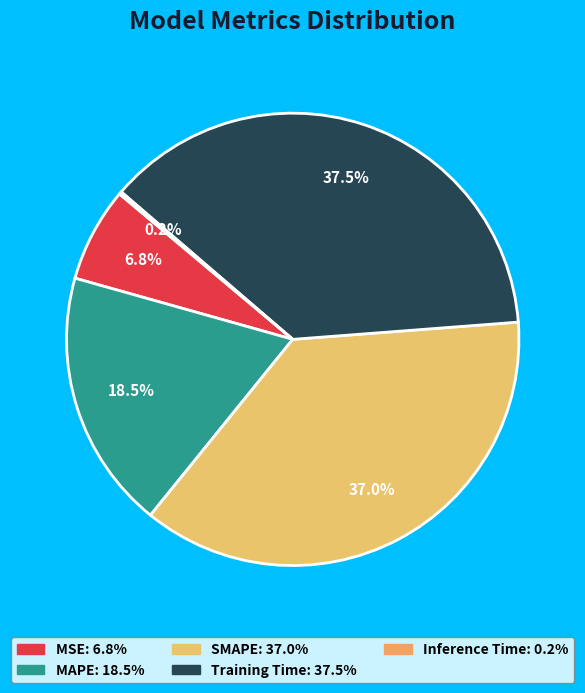

To the nearest percent, what is the combined percentage of SMAPE and Training Time?

75%